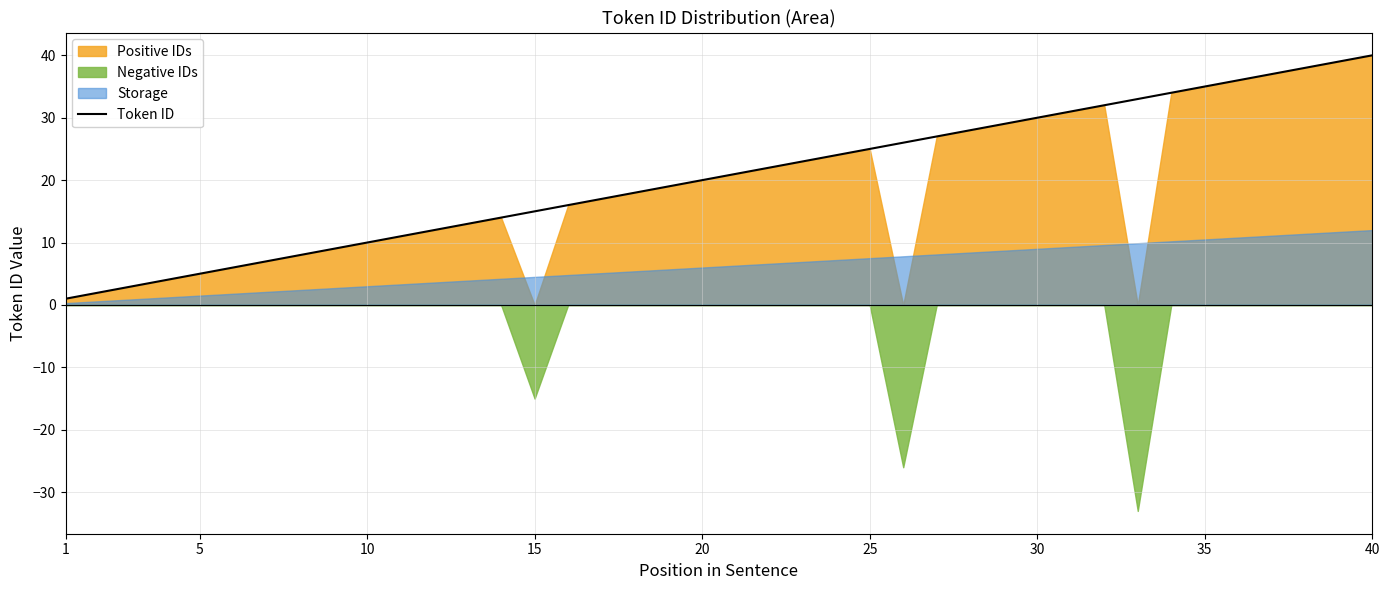

True or false: Token ID has a value of 48 at 30.

False